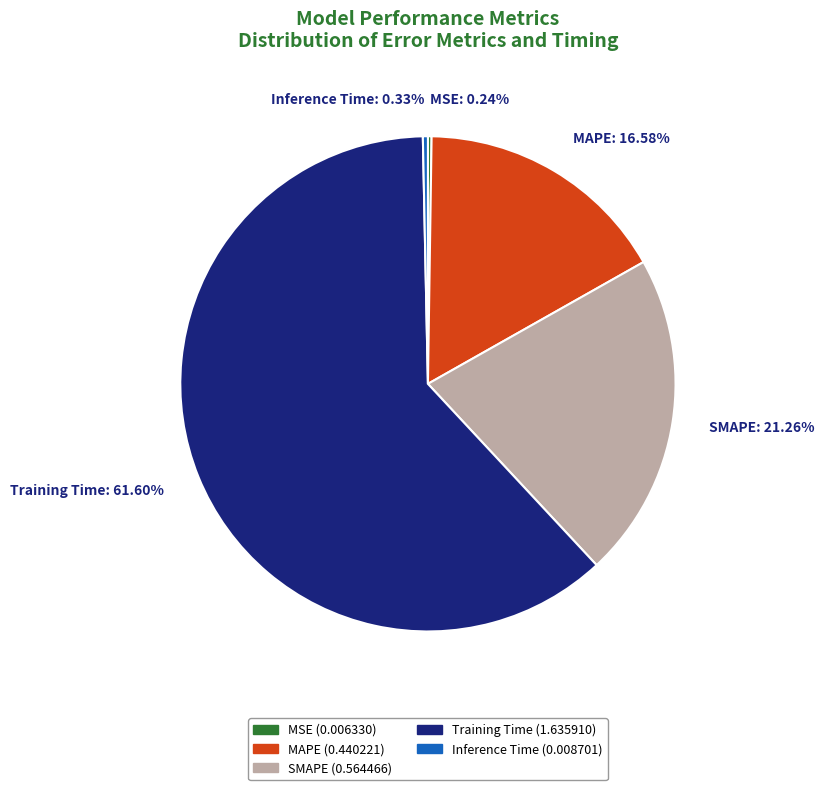

What percentage is NOT represented by Inference Time?

99.7%